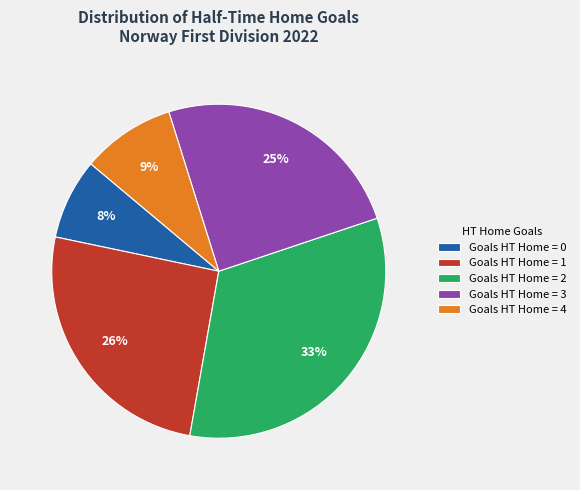

To the nearest percent, what portion does Goals HT Home = 2 represent?

33%